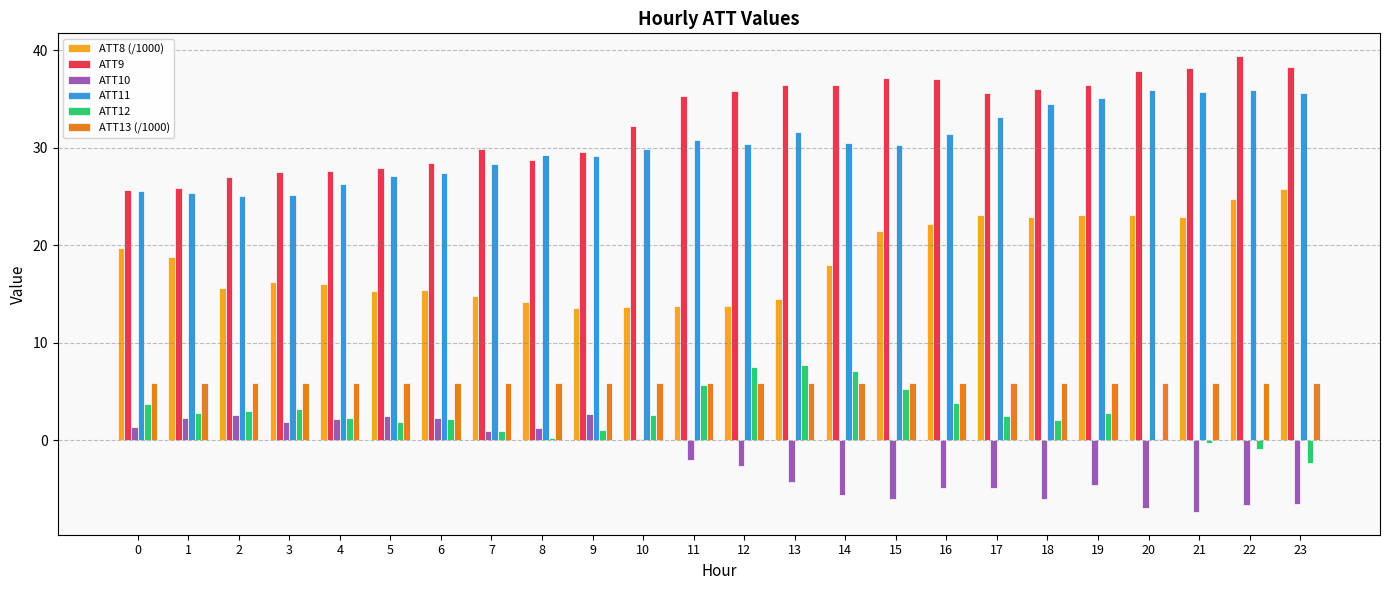

What is the sum of all ATT9 values?

790.5